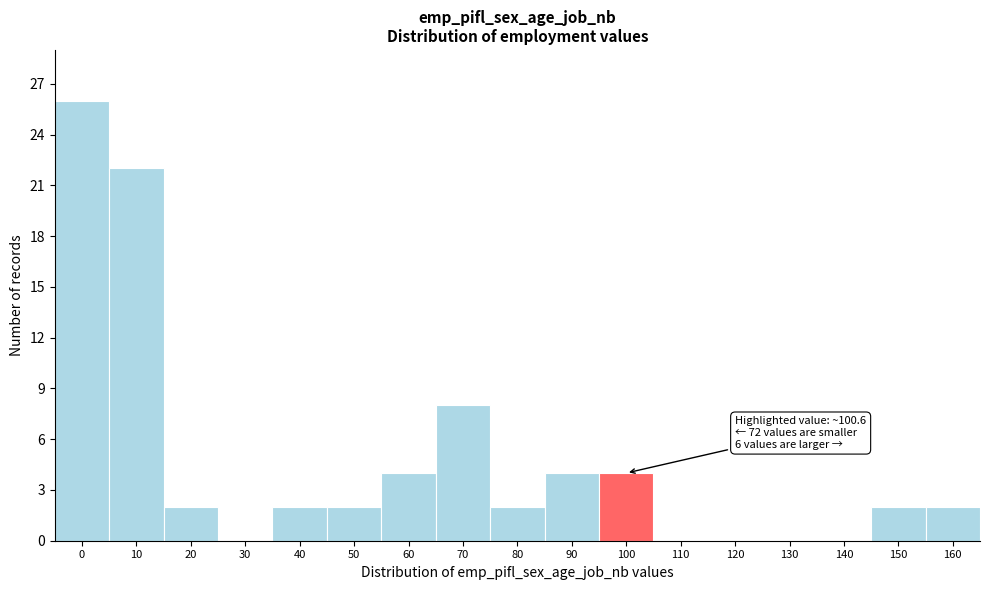

Reading left to right, extract all data points from this chart.

0=26	10=22	20=2	30=0	40=2	50=2	60=4	70=8	80=2	90=4	100=4	110=0	120=0	130=0	140=0	150=2	160=2